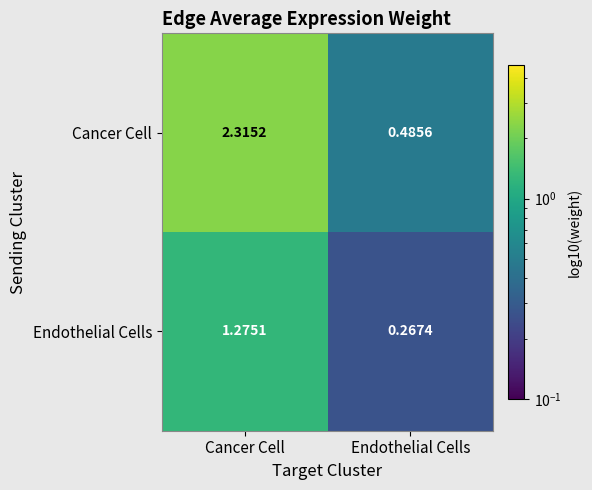

Which category has the highest value across all series?

Cancer Cell